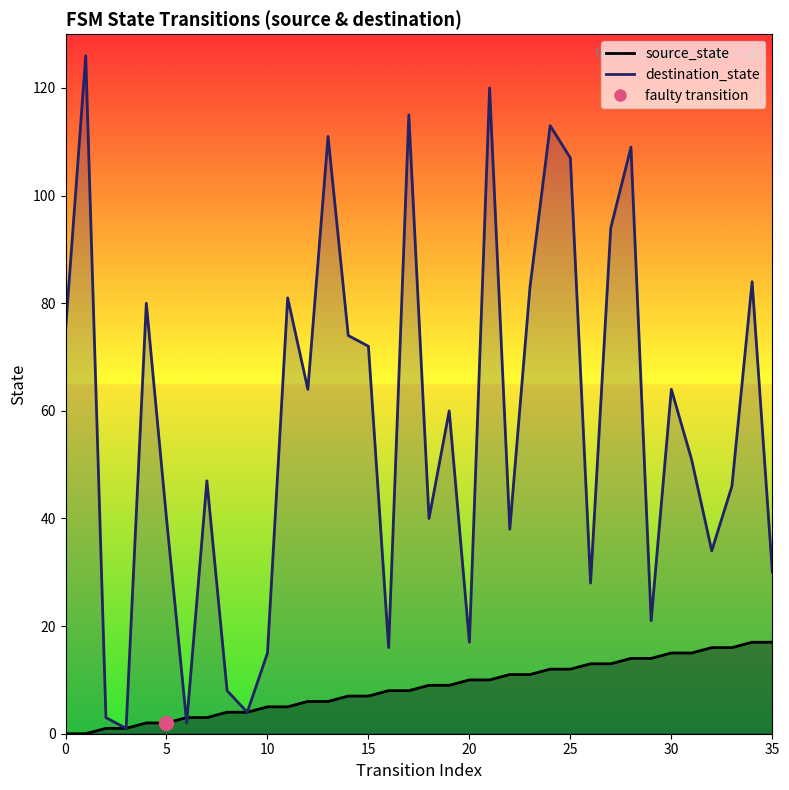

Which series contains the lowest Y value?

source_state